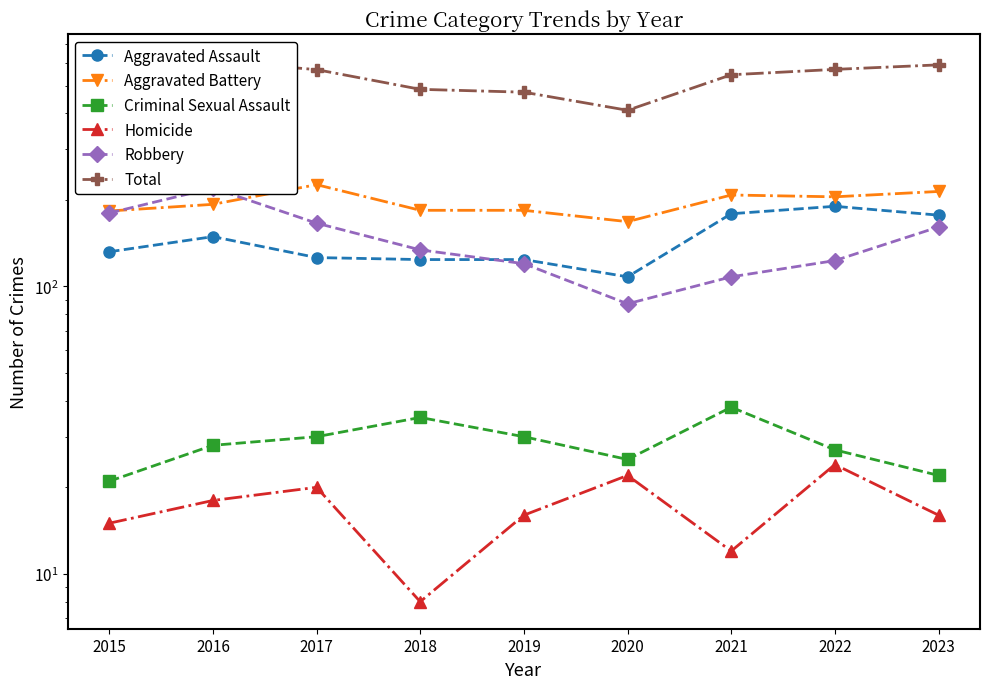

What is the highest value of the Aggravated Battery series?

226